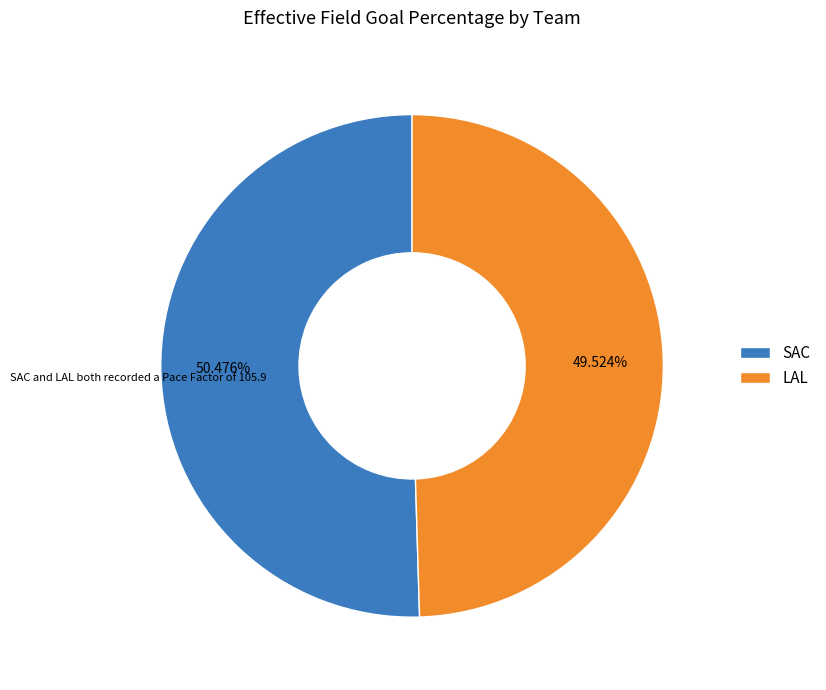

To the nearest percent, what portion does SAC represent?

50%